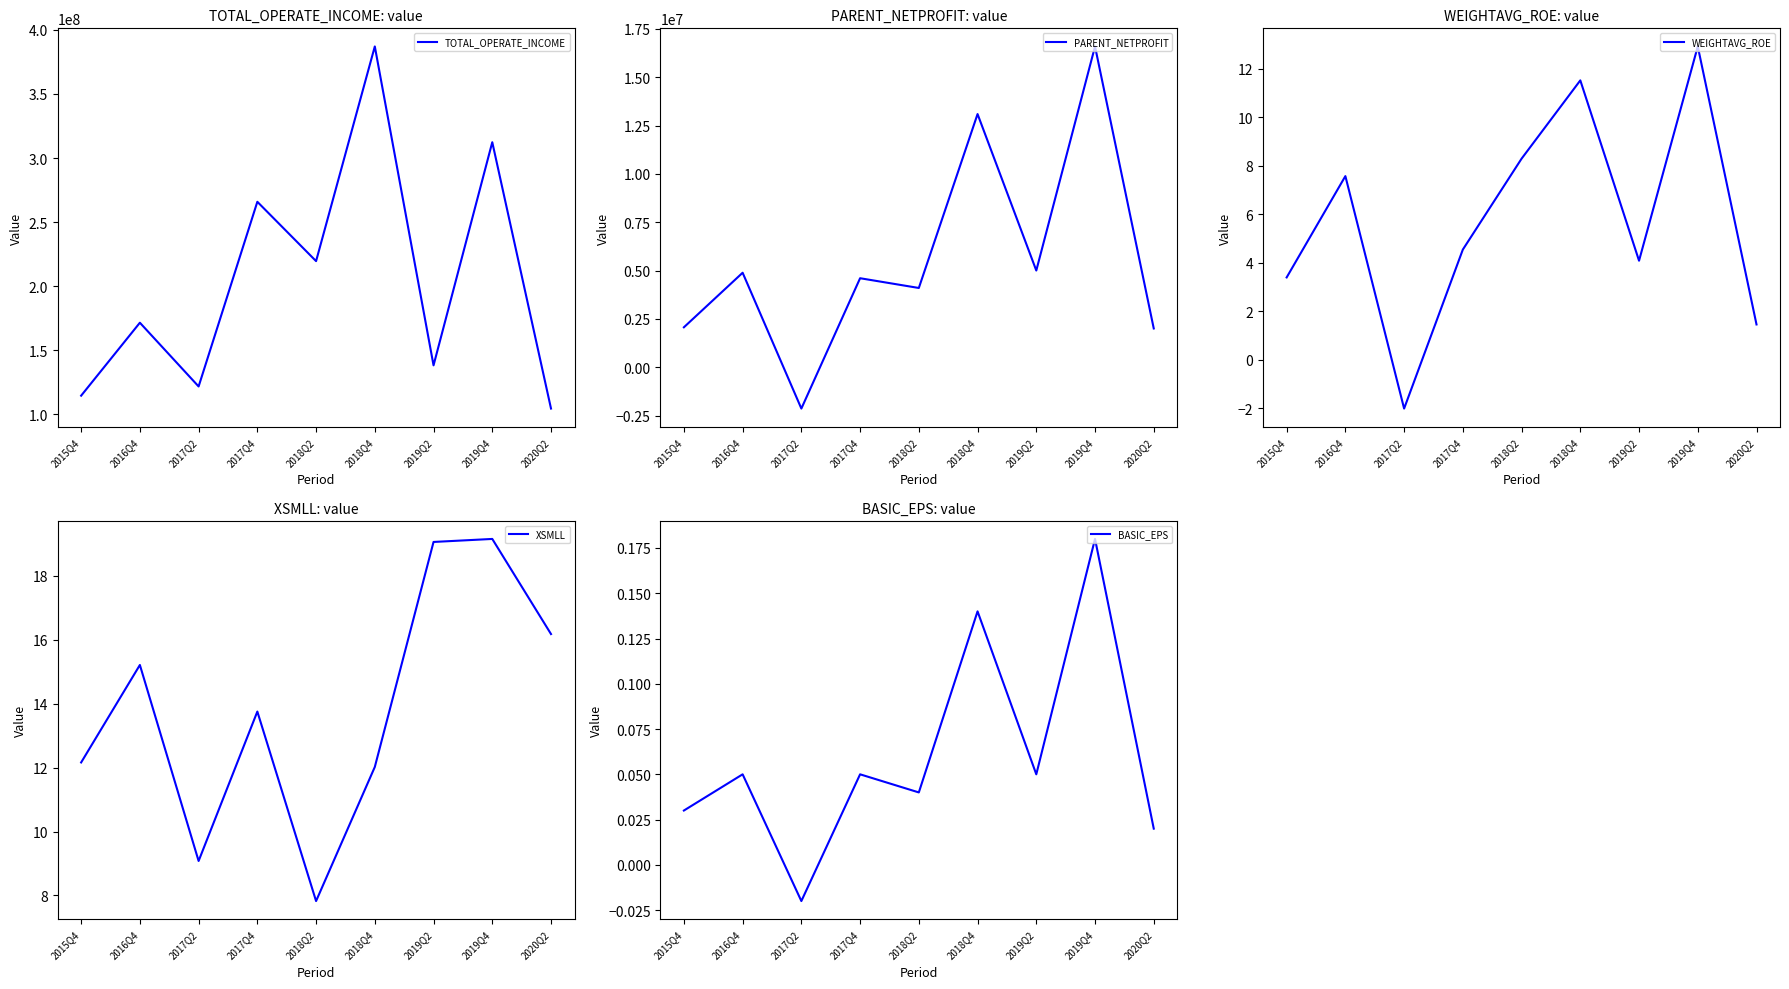

Between 2018Q2 and 2018Q4, which series saw the biggest shift?

TOTAL_OPERATE_INCOME